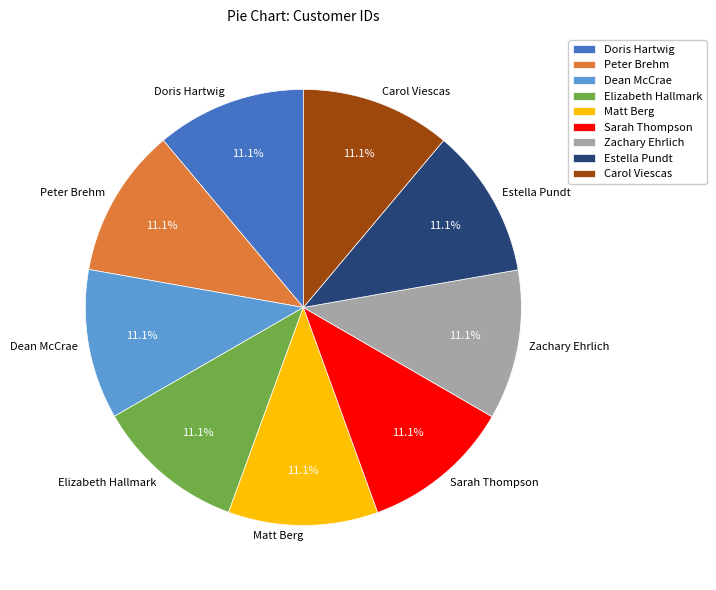

Is the sum of Carol Viescas and Estella Pundt greater than half?

No